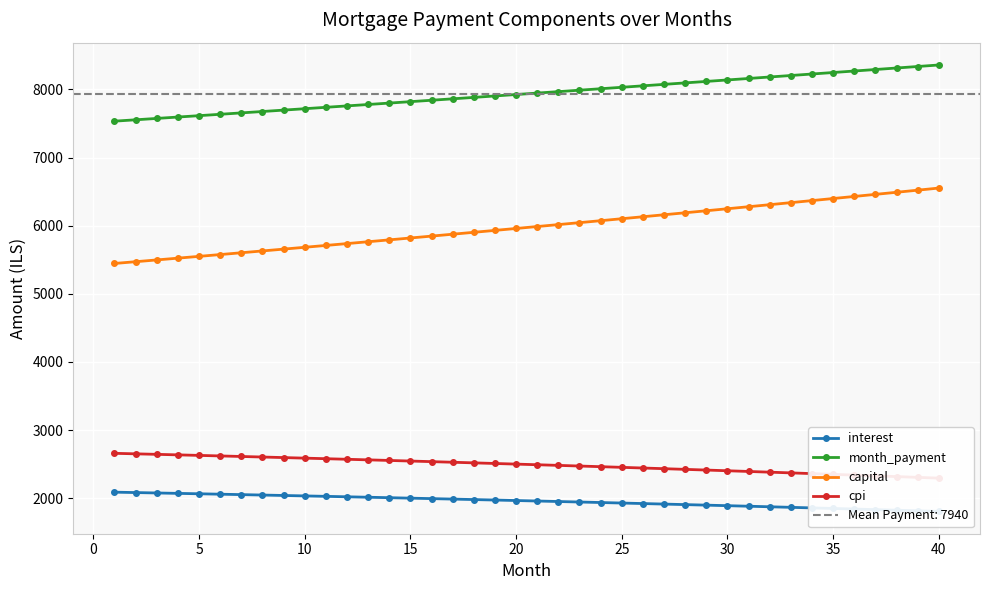

The value of capital at 30 is 9956.6. True or false?

False